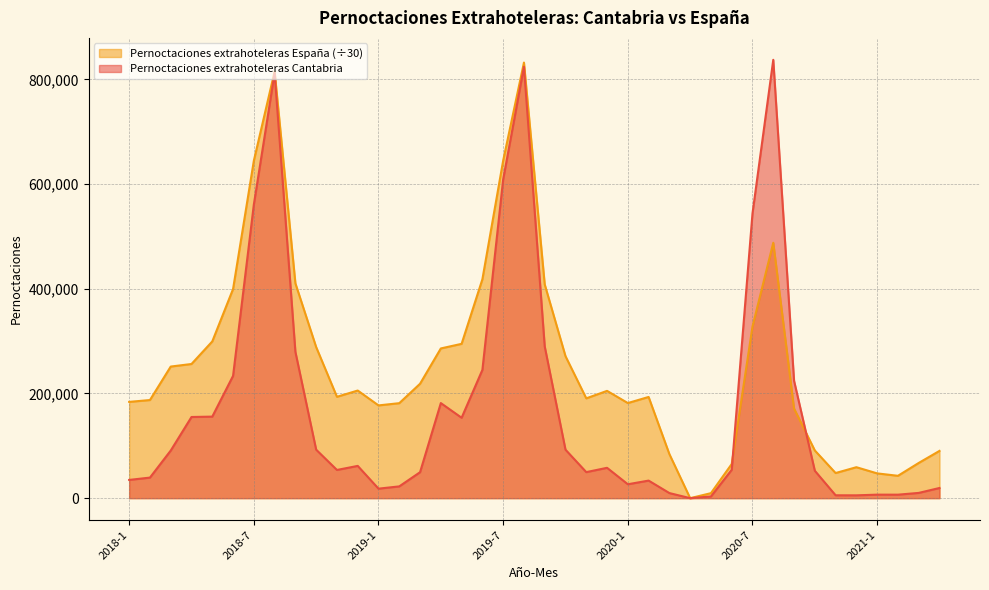

Rank the series by their average value, from lowest to highest.

Pernoctaciones extrahoteleras Cantabria, Pernoctaciones extrahoteleras España (÷30)